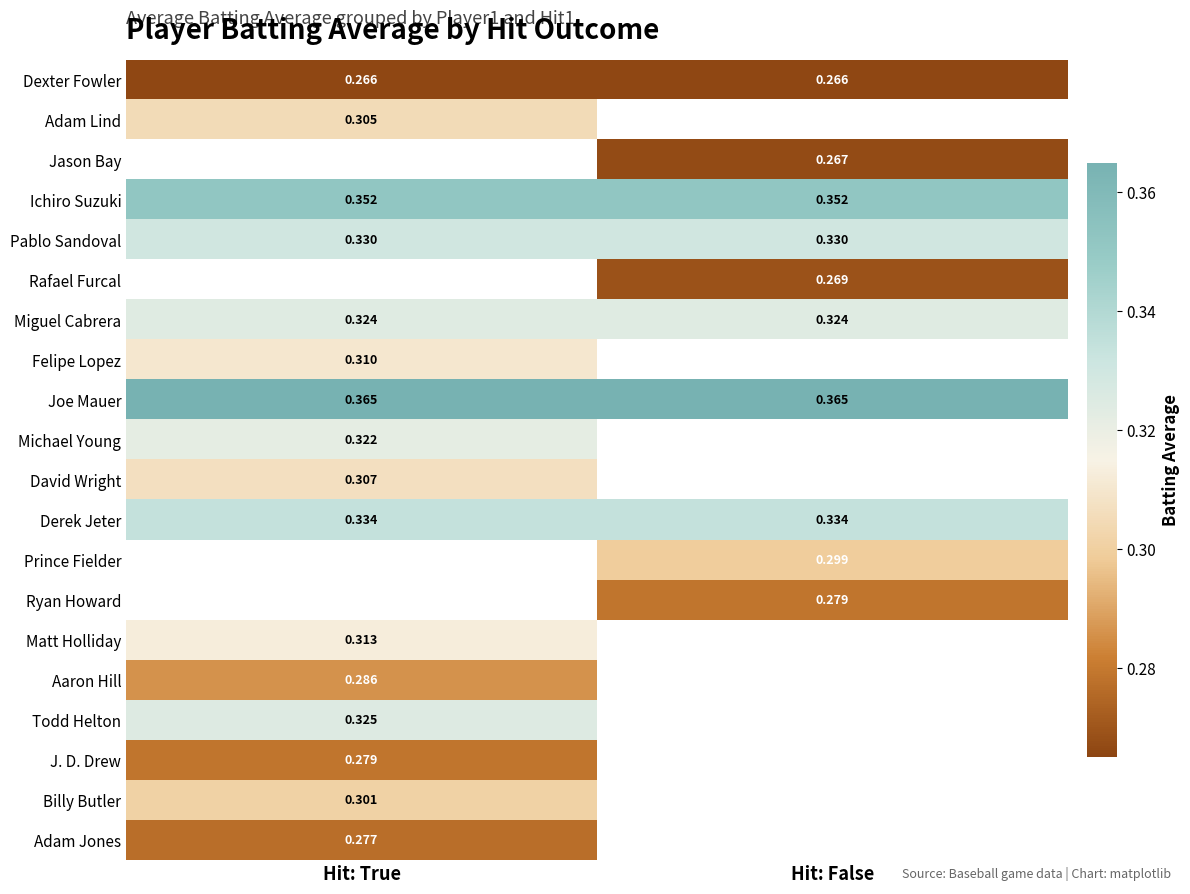

Is the value of David Wright at Hit: True greater than the value of Ichiro Suzuki at Hit: False?

No